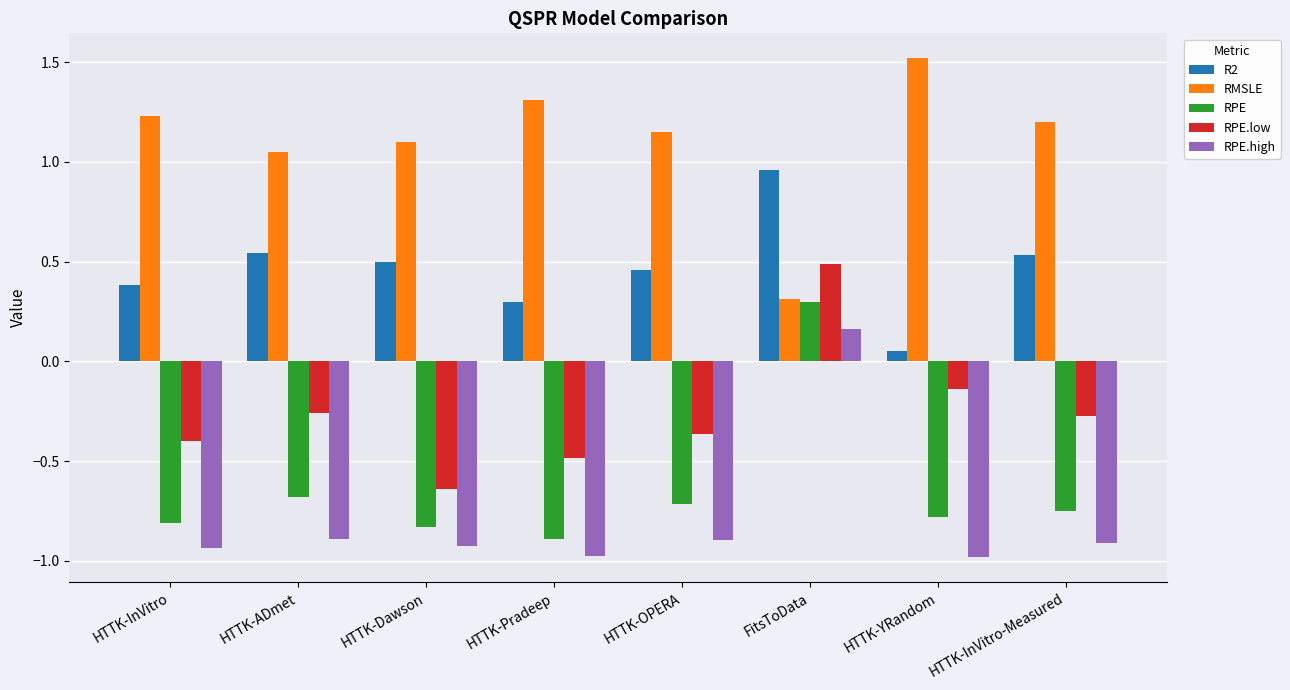

At which label does RPE.low reach its minimum?

HTTK-Dawson